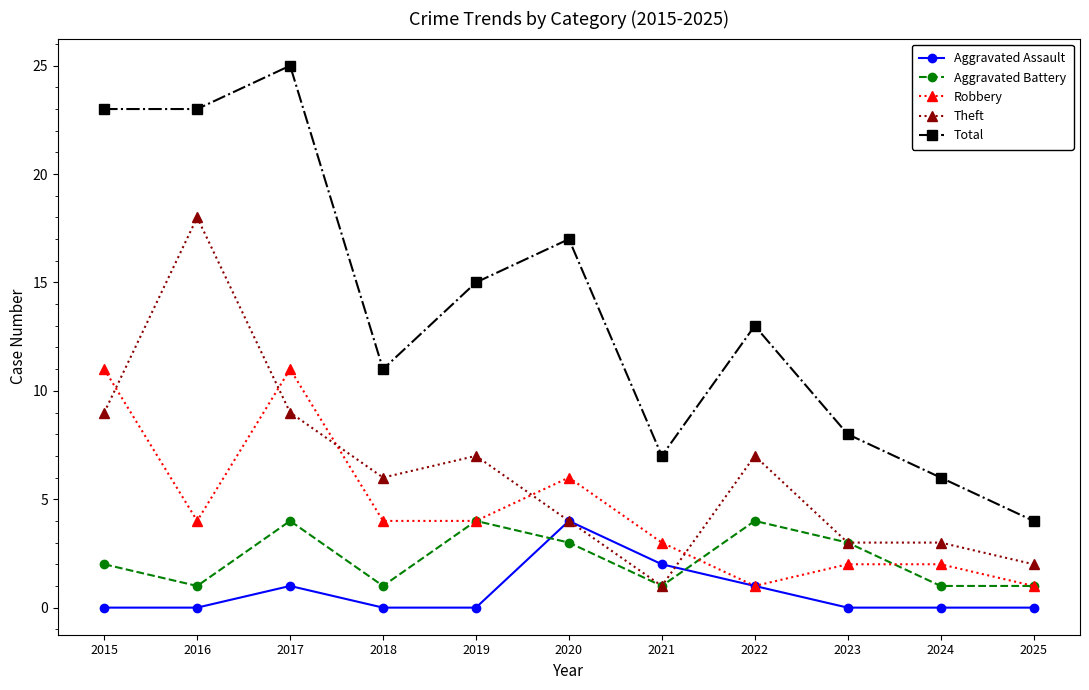

What are all the series names shown in the legend?

Aggravated Assault, Aggravated Battery, Robbery, Theft, Total